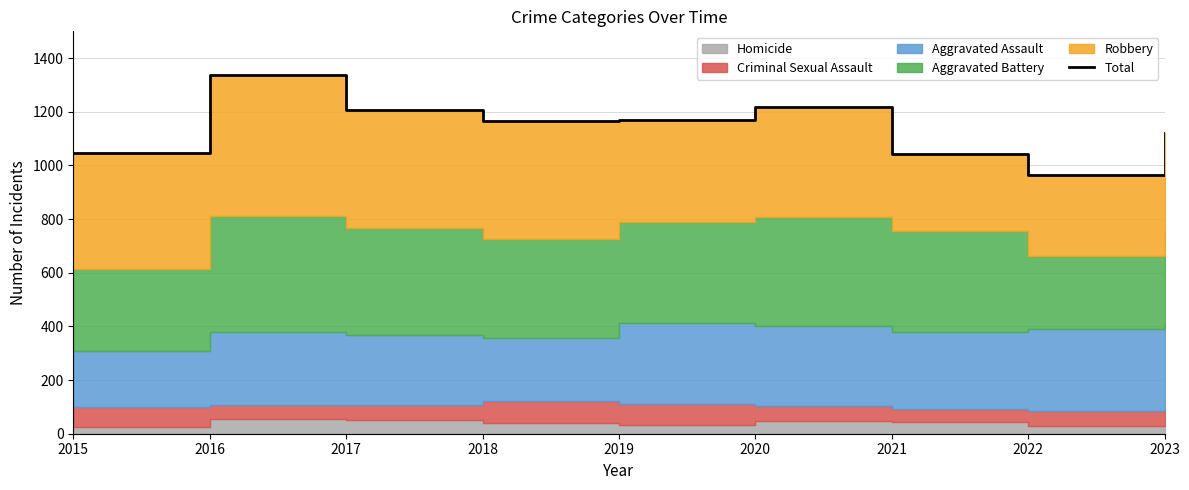

Reading left to right, extract all data points from this chart.

1048	1338	1206	1166	1169	1219	1044	965	1120